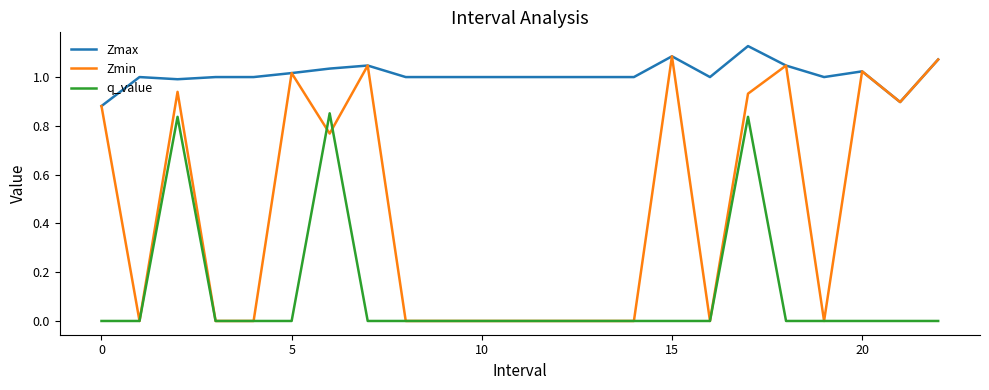

Which series has the largest total across all categories?

Zmax